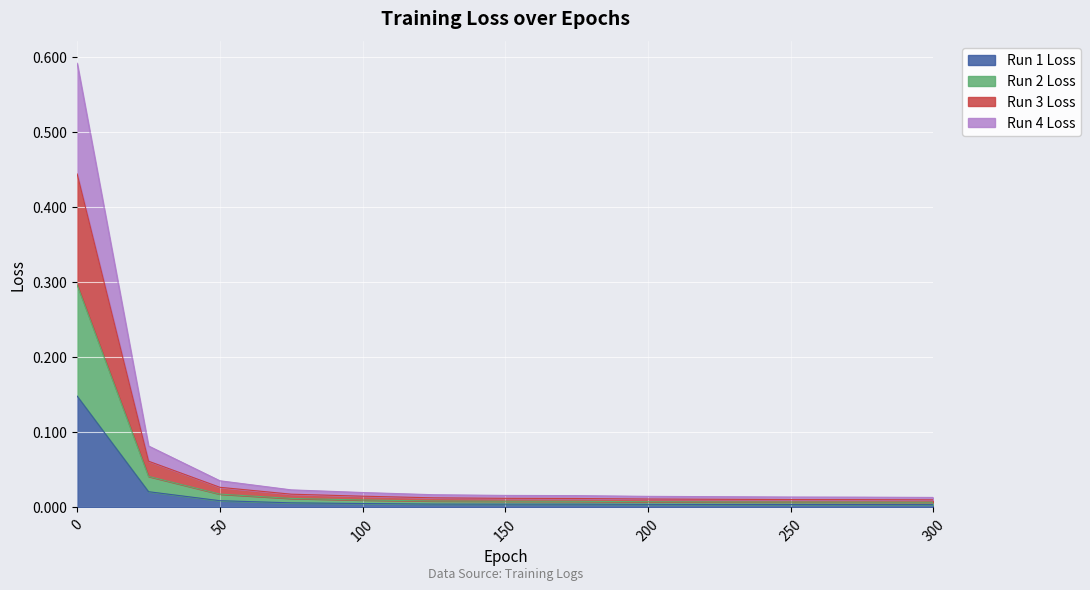

Between 175 and 200, which series saw the biggest shift?

Run 4 Loss